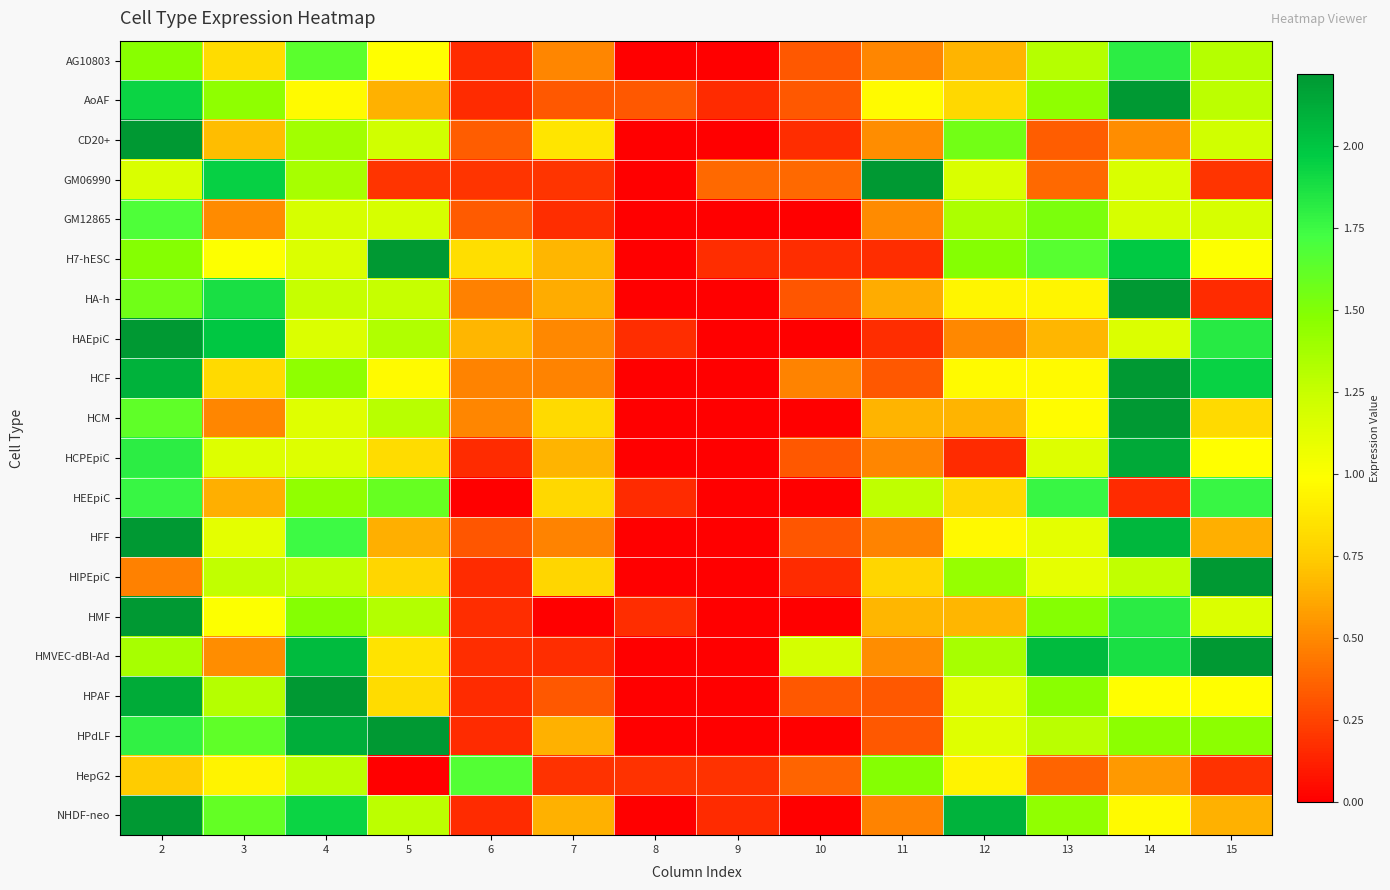

Reading left to right, what are all the values shown in this chart?

AG10803: 2=1.5	3=0.8	4=1.6	5=1.0	6=0.2	7=0.5	8=0.0	9=0.0	10=0.3	11=0.5	12=0.7	13=1.3	14=1.8	15=1.3
AoAF: 2=1.9	3=1.4	4=1.0	5=0.6	6=0.2	7=0.3	8=0.3	9=0.2	10=0.3	11=1.0	12=0.8	13=1.4	14=2.3	15=1.3
CD20+: 2=2.6	3=0.7	4=1.4	5=1.2	6=0.3	7=0.9	8=0.0	9=0.0	10=0.2	11=0.5	12=1.6	13=0.3	14=0.5	15=1.2
GM06990: 2=1.2	3=1.9	4=1.4	5=0.2	6=0.2	7=0.2	8=0.0	9=0.4	10=0.4	11=2.3	12=1.2	13=0.4	14=1.2	15=0.2
GM12865: 2=1.7	3=0.5	4=1.2	5=1.2	6=0.3	7=0.2	8=0.0	9=0.0	10=0.0	11=0.5	12=1.3	13=1.5	14=1.2	15=1.2
H7-hESC: 2=1.5	3=1.0	4=1.2	5=2.5	6=0.8	7=0.7	8=0.0	9=0.2	10=0.2	11=0.2	12=1.5	13=1.7	14=2.0	15=1.0
HA-h: 2=1.6	3=1.9	4=1.3	5=1.3	6=0.5	7=0.6	8=0.0	9=0.0	10=0.3	11=0.6	12=0.9	13=0.9	14=2.3	15=0.2
HAEpiC: 2=2.3	3=2.0	4=1.2	5=1.3	6=0.7	7=0.5	8=0.2	9=0.0	10=0.0	11=0.2	12=0.5	13=0.7	14=1.2	15=1.8
HCF: 2=2.1	3=0.8	4=1.5	5=1.0	6=0.5	7=0.5	8=0.0	9=0.0	10=0.5	11=0.3	12=1.0	13=1.0	14=2.7	15=1.9
HCM: 2=1.6	3=0.5	4=1.1	5=1.3	6=0.5	7=0.8	8=0.0	9=0.0	10=0.0	11=0.7	12=0.7	13=1.0	14=2.4	15=0.8
HCPEpiC: 2=1.8	3=1.1	4=1.1	5=0.8	6=0.2	7=0.7	8=0.0	9=0.0	10=0.3	11=0.5	12=0.2	13=1.1	14=2.1	15=1.0
HEEpiC: 2=1.8	3=0.6	4=1.4	5=1.6	6=0.0	7=0.8	8=0.2	9=0.0	10=0.0	11=1.3	12=0.8	13=1.8	14=0.2	15=1.8
HFF: 2=2.2	3=1.1	4=1.7	5=0.6	6=0.3	7=0.5	8=0.0	9=0.0	10=0.3	11=0.5	12=1.0	13=1.1	14=2.1	15=0.6
HIPEpiC: 2=0.5	3=1.3	4=1.3	5=0.8	6=0.2	7=0.8	8=0.0	9=0.0	10=0.2	11=0.8	12=1.4	13=1.1	14=1.3	15=2.2
HMF: 2=4.1	3=1.0	4=1.5	5=1.3	6=0.2	7=0.0	8=0.2	9=0.0	10=0.0	11=0.7	12=0.7	13=1.5	14=1.8	15=1.2
HMVEC-dBl-Ad: 2=1.4	3=0.5	4=2.0	5=0.9	6=0.2	7=0.2	8=0.0	9=0.0	10=1.2	11=0.5	12=1.4	13=2.0	14=1.9	15=2.6
HPAF: 2=2.1	3=1.3	4=2.6	5=0.8	6=0.2	7=0.3	8=0.0	9=0.0	10=0.3	11=0.3	12=1.1	13=1.5	14=1.0	15=1.0
HPdLF: 2=1.8	3=1.6	4=2.1	5=2.4	6=0.2	7=0.6	8=0.0	9=0.0	10=0.0	11=0.3	12=1.1	13=1.3	14=1.5	15=1.5
HepG2: 2=0.7	3=0.9	4=1.3	5=0.0	6=1.7	7=0.2	8=0.2	9=0.2	10=0.4	11=1.5	12=0.9	13=0.4	14=0.6	15=0.2
NHDF-neo: 2=2.4	3=1.6	4=1.9	5=1.3	6=0.2	7=0.6	8=0.0	9=0.2	10=0.0	11=0.5	12=2.1	13=1.4	14=1.0	15=0.6